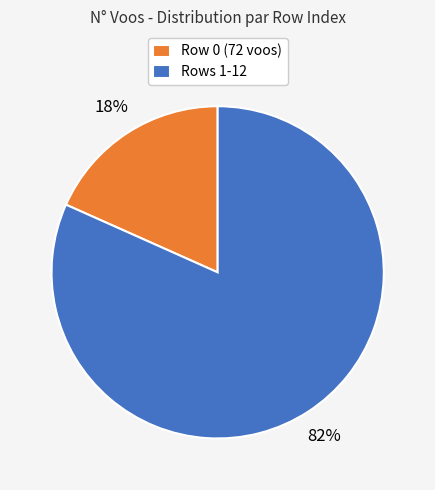

Rank the categories by value from highest to lowest.

Rows 1-12, Row 0 (72 voos)